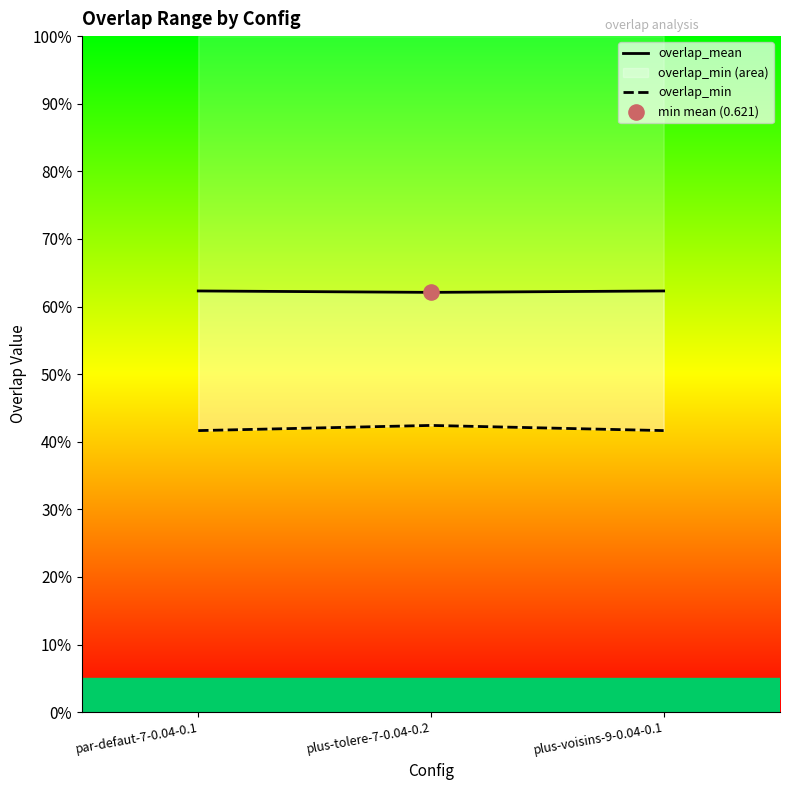

Which series has the widest spread of Y values?

overlap_min